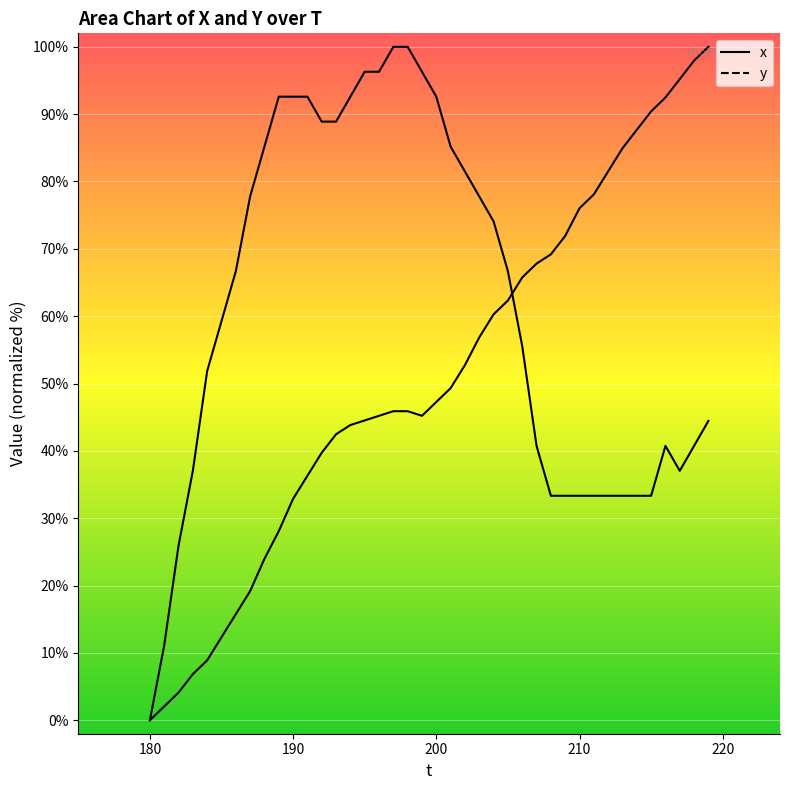

True or false: y has more than 0 points higher than both neighbors.

True